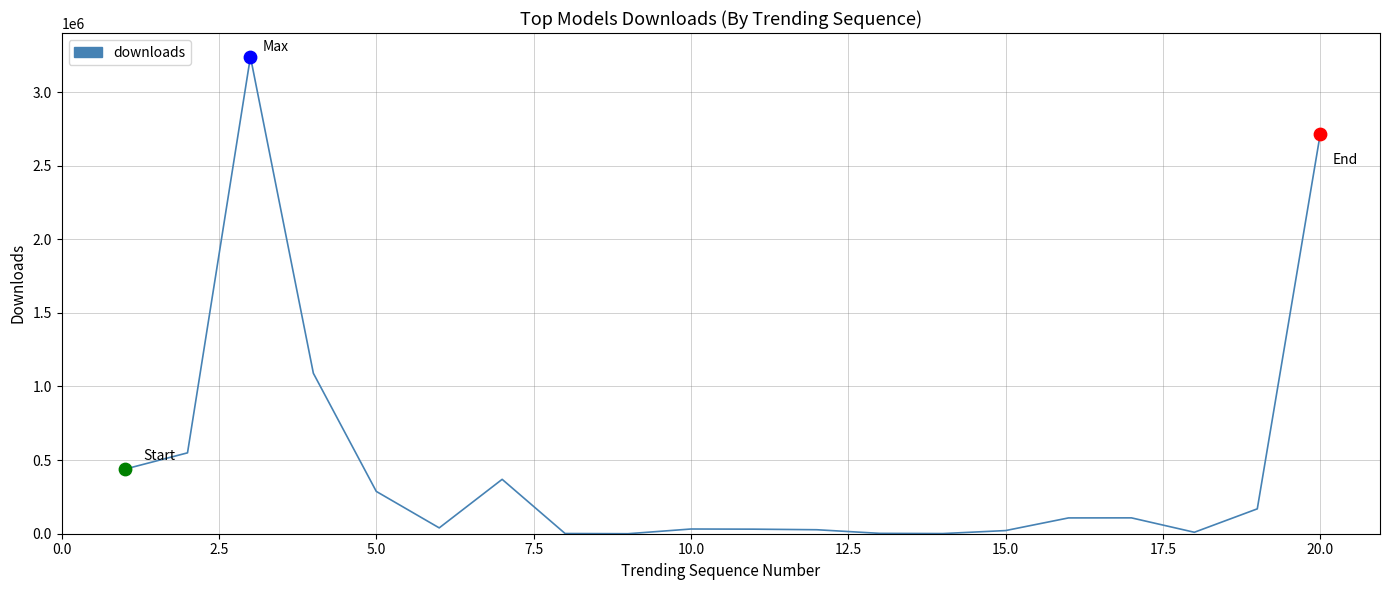

What is the maximum value shown in the chart?

3239039